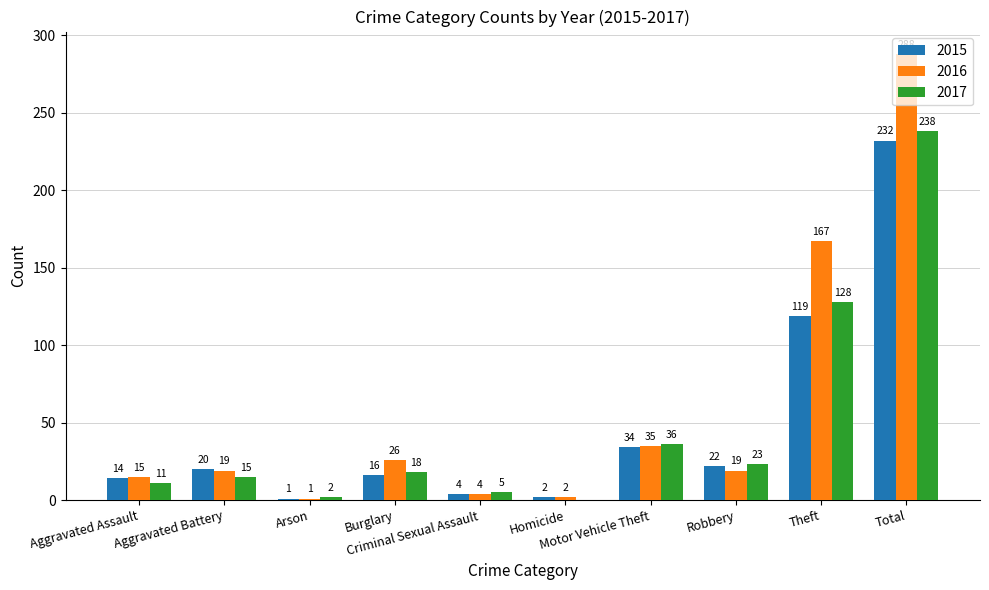

What is the highest value of the 2017 series?

238